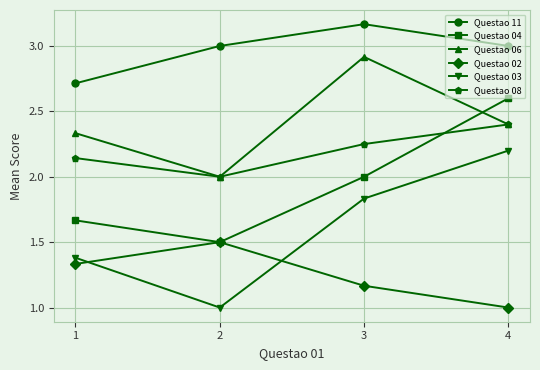

Is it true that Questao 03 equals 1.6 at 2?

False